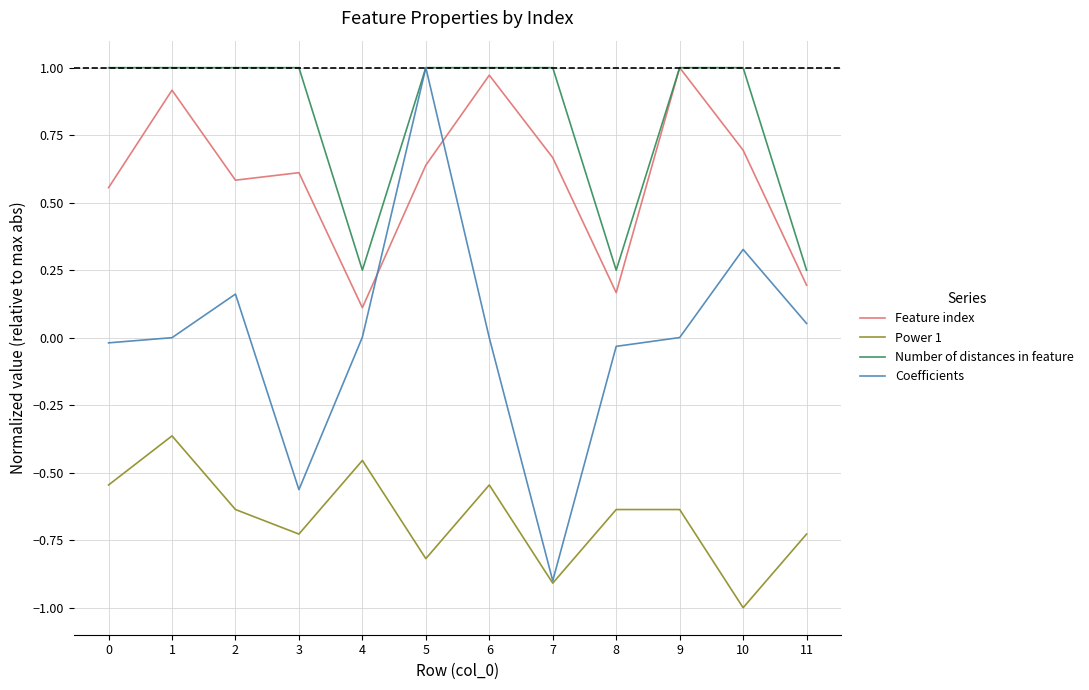

At which category is the sum across all series the highest?

5